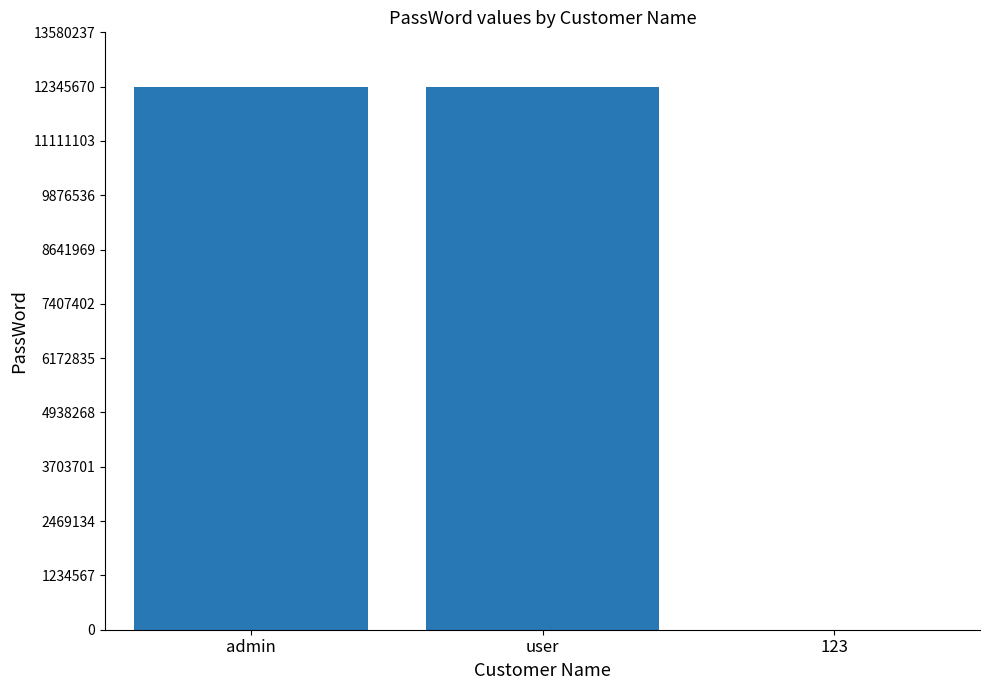

The chart shows a value of 16379031 at user. True or false?

False